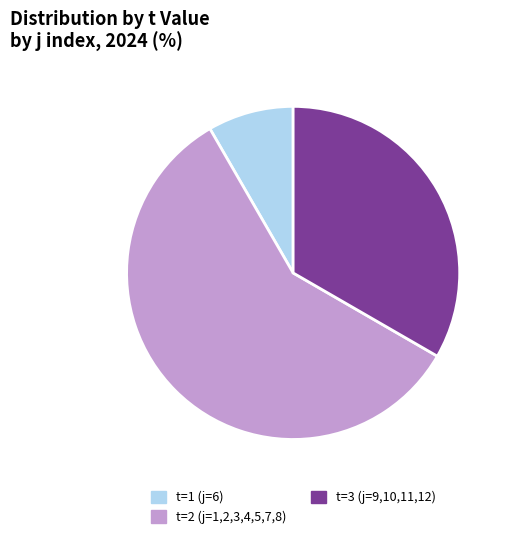

Is there a majority slice in this chart?

Yes